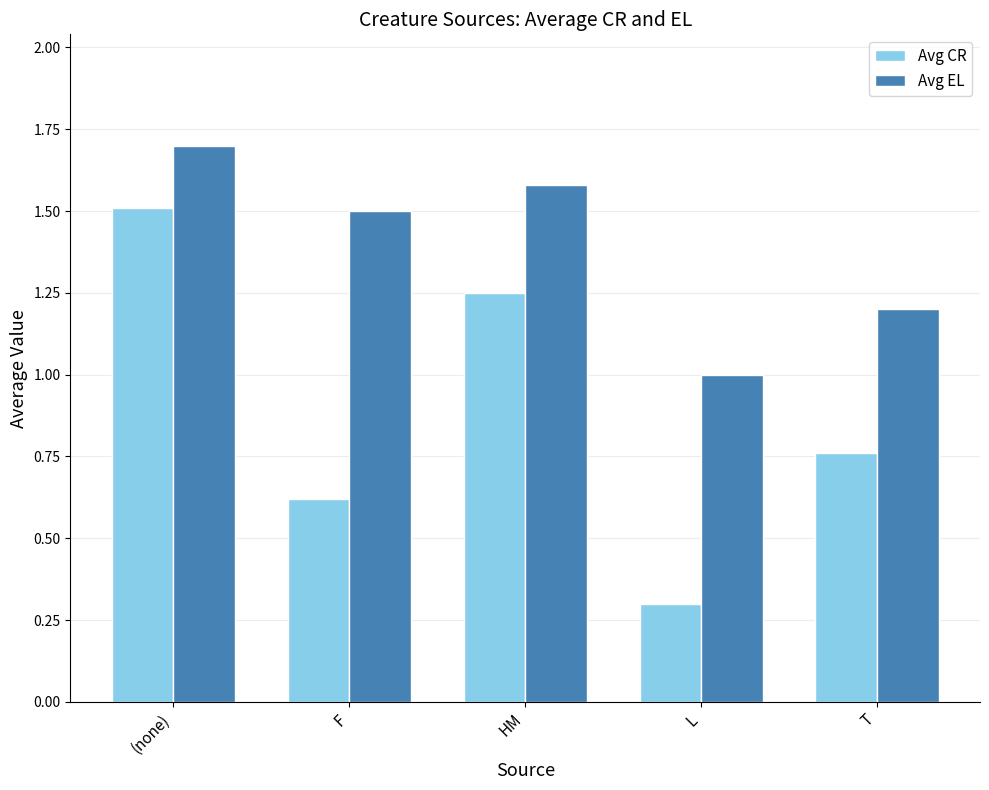

What position from the left is HM?

3